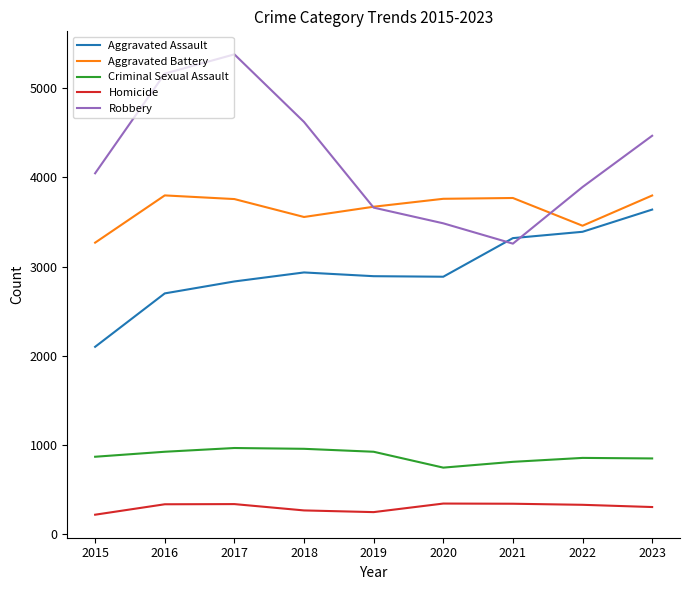

The value of Homicide at 2020 is 343. True or false?

True